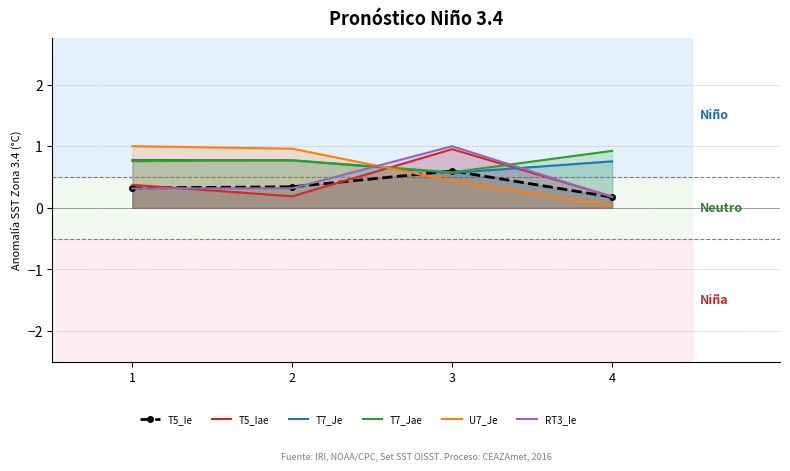

Count the number of categories in the chart.

4